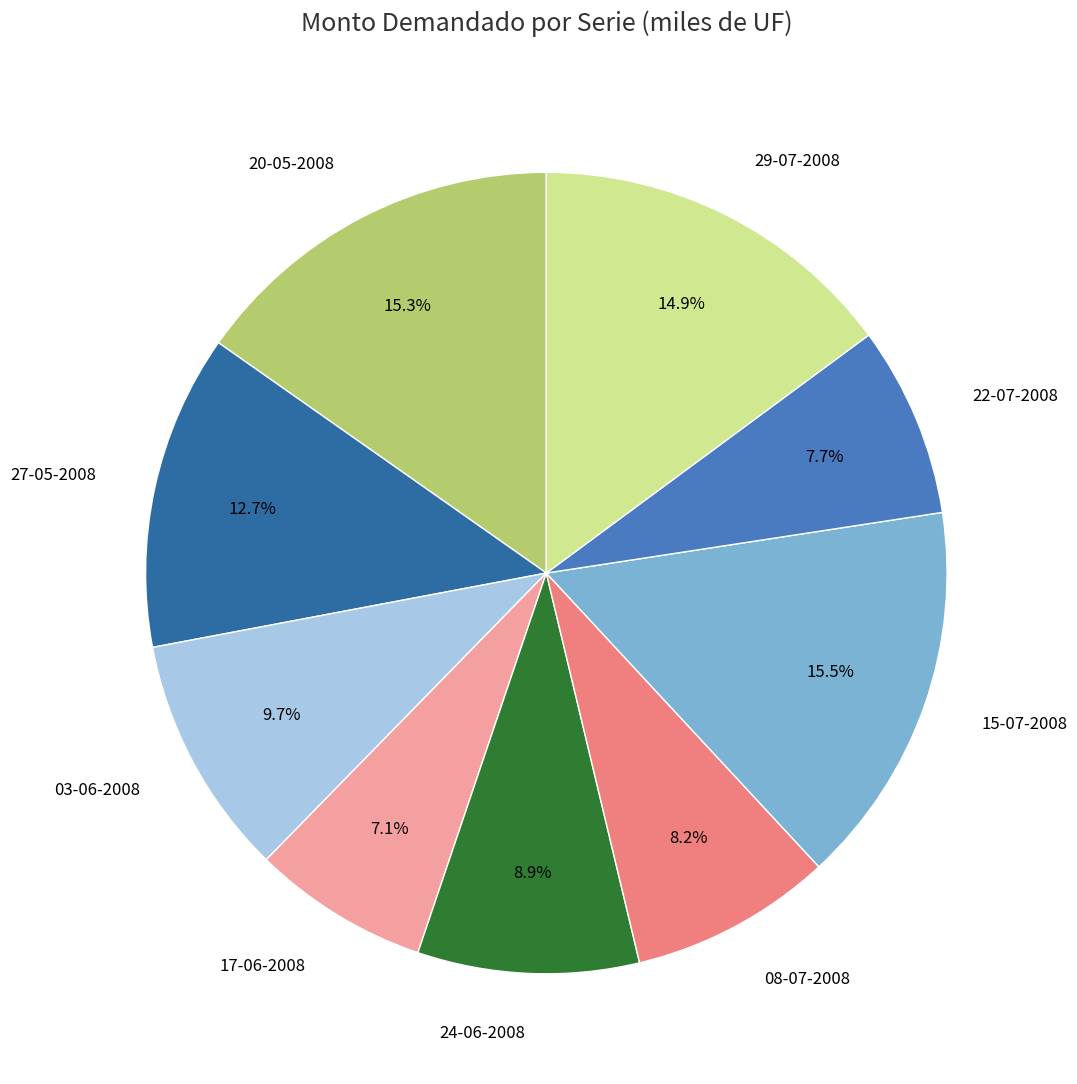

Is it true that 27-05-2008 is 13% of the pie?

True